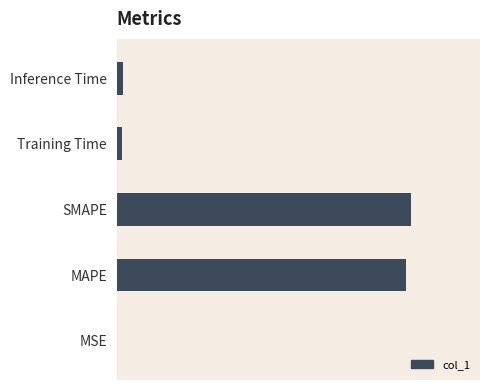

What is the label of the 4th bar from the right?

MAPE